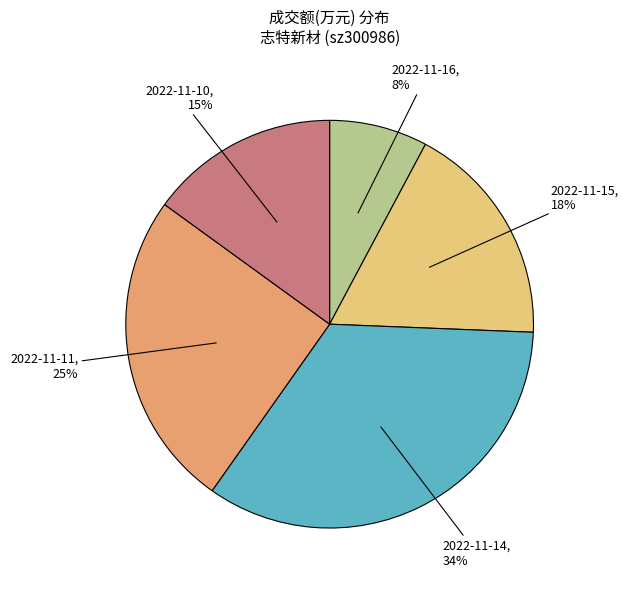

The 2022-11-16 slice represents 3% of the pie. True or false?

False